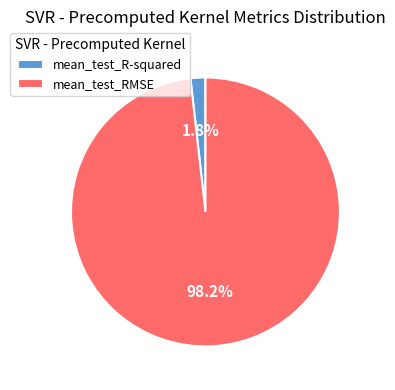

Between mean_test_RMSE and mean_test_R-squared, which is larger?

mean_test_RMSE